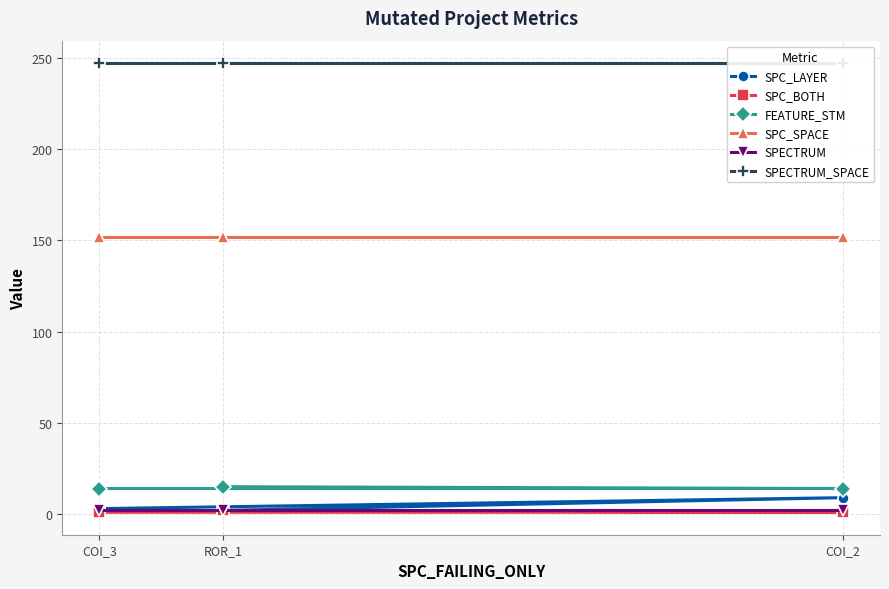

Which has a higher value, ROR_1 or COI_3?

COI_3